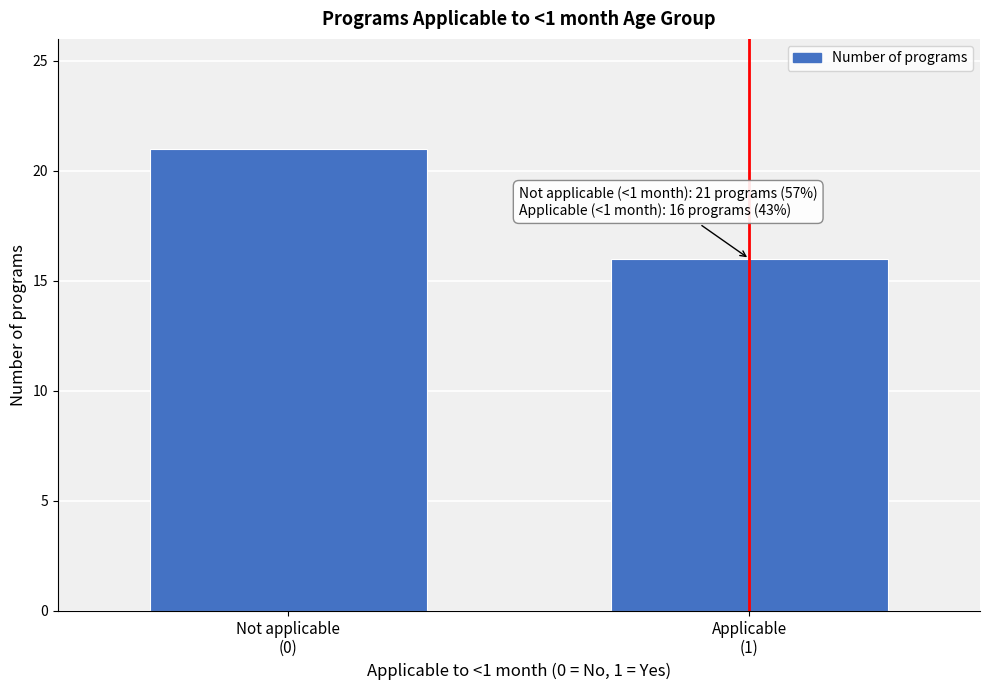

Reading left to right, list all the values displayed in this chart.

21	16